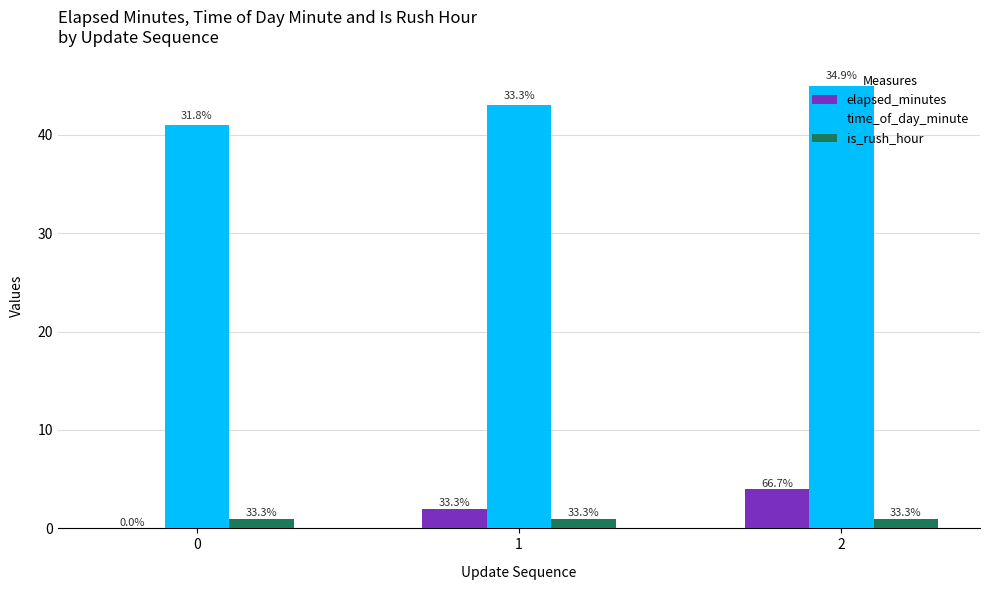

What is the lowest value of the is_rush_hour series?

1